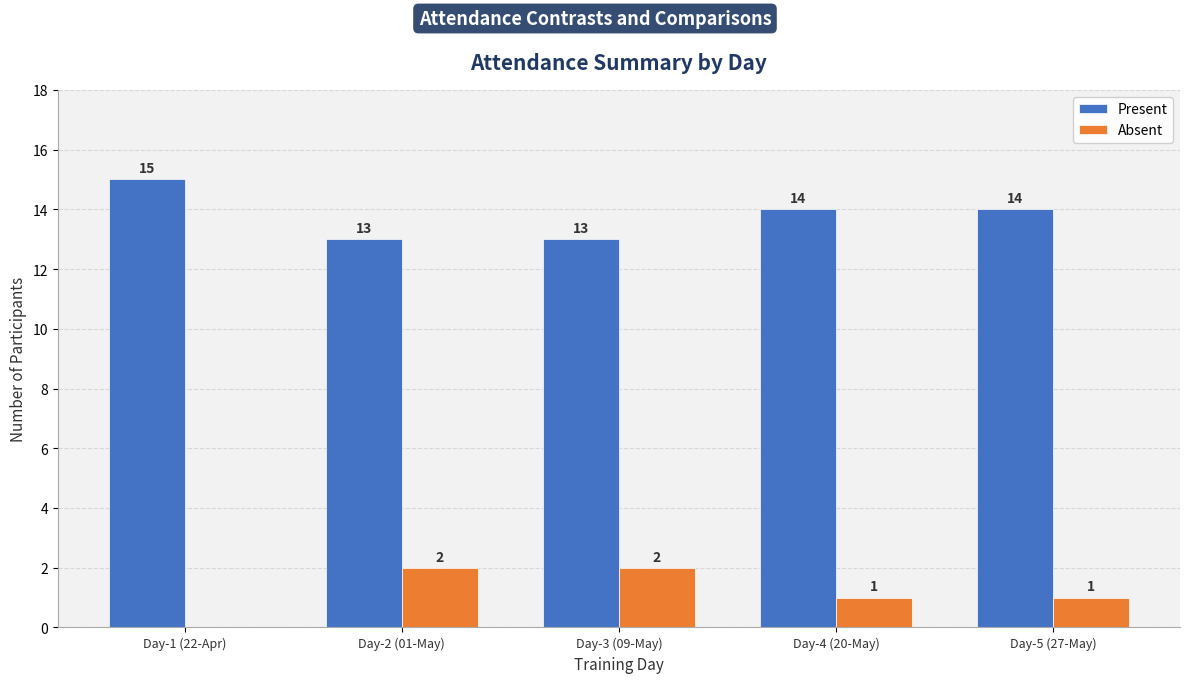

Reading right to left, transcribe all the data shown in this chart.

Present: 14	14	13	13	15
Absent: 1	1	2	2	0